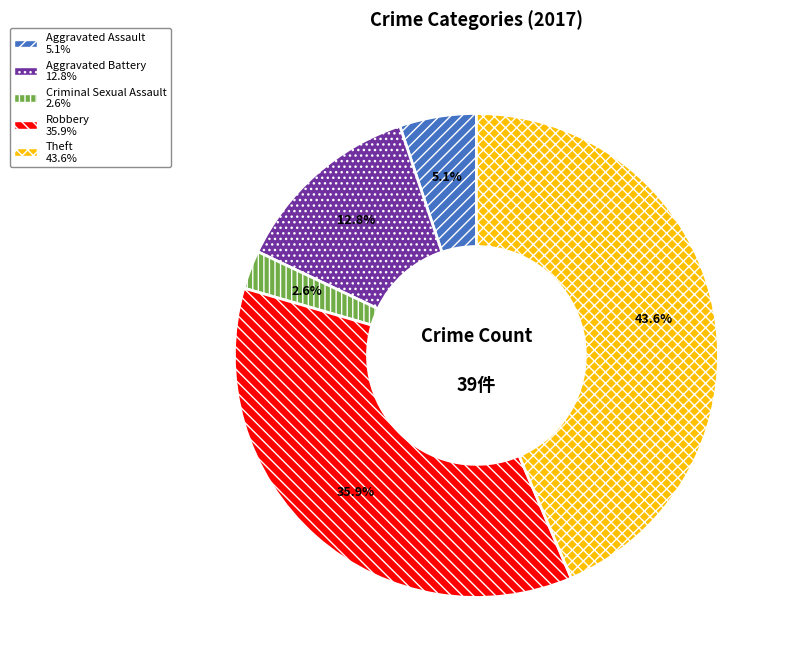

Does any single category account for the majority?

No